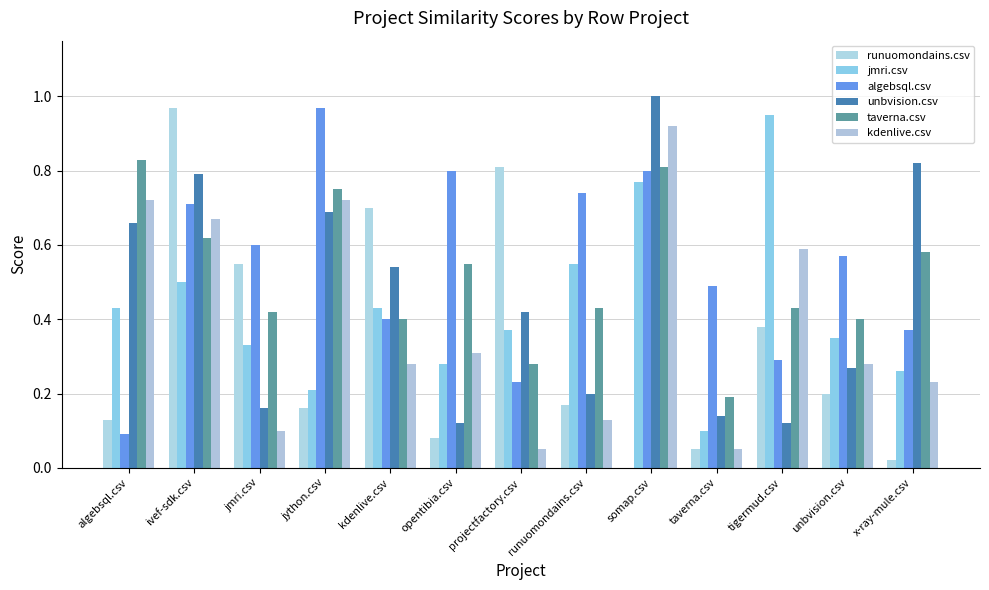

List the labels in order of algebsql.csv value, largest first.

jython.csv, opentibia.csv, somap.csv, runuomondains.csv, ivef-sdk.csv, jmri.csv, unbvision.csv, taverna.csv, kdenlive.csv, x-ray-mule.csv, tigermud.csv, projectfactory.csv, algebsql.csv